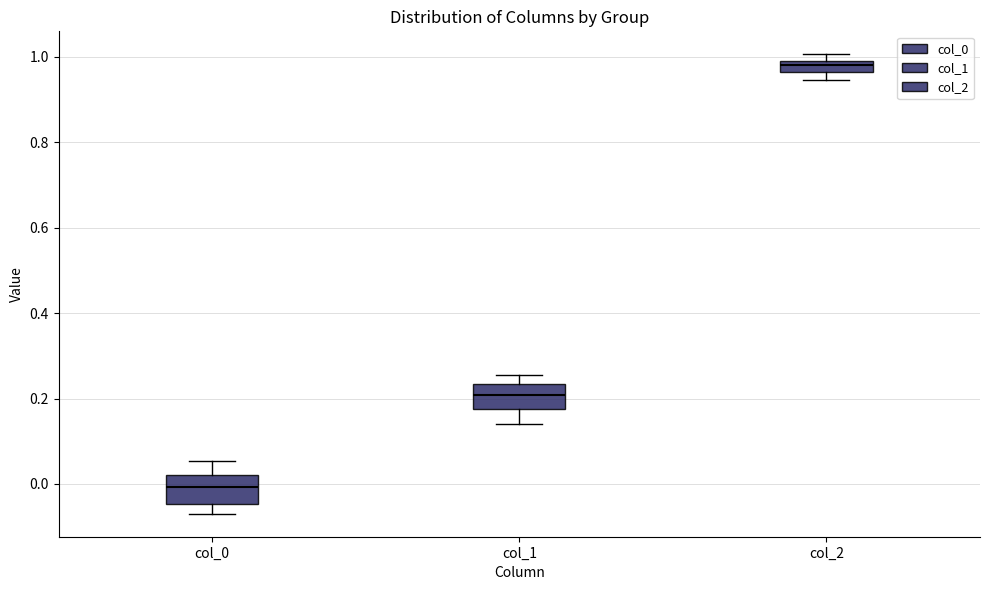

Where is the lower edge of the box for col_2 on the y-axis? The values are not printed on the chart, so give them approximately, as read against the axis.

0.96